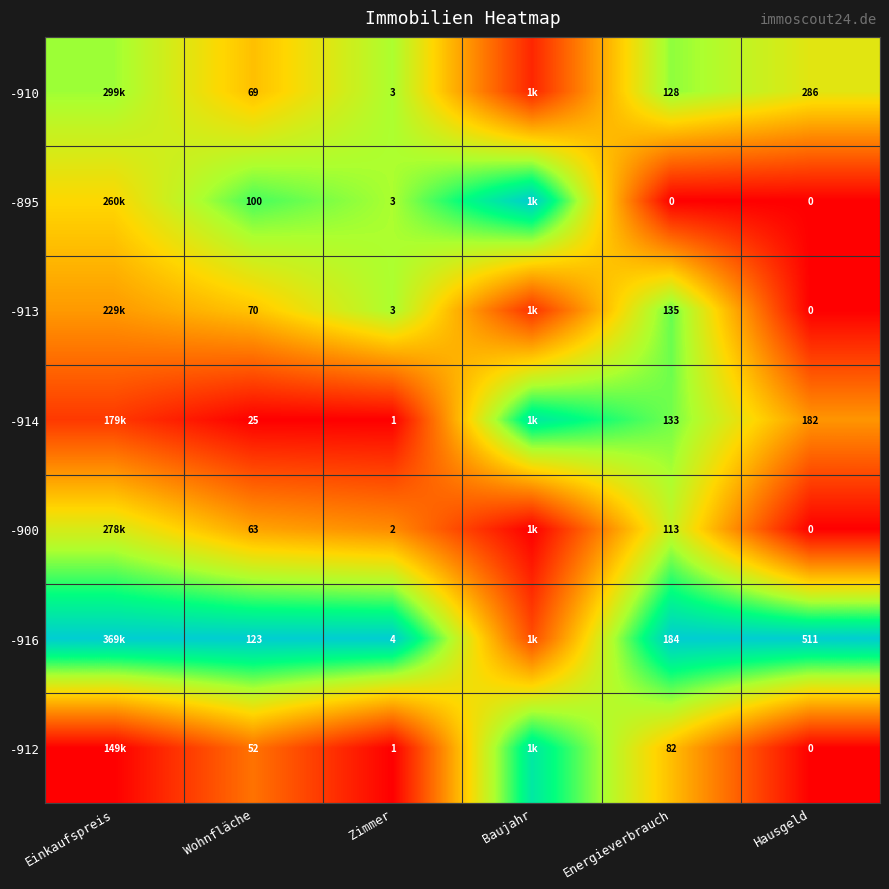

What is the spread (max minus min) of values at Baujahr?

1.0